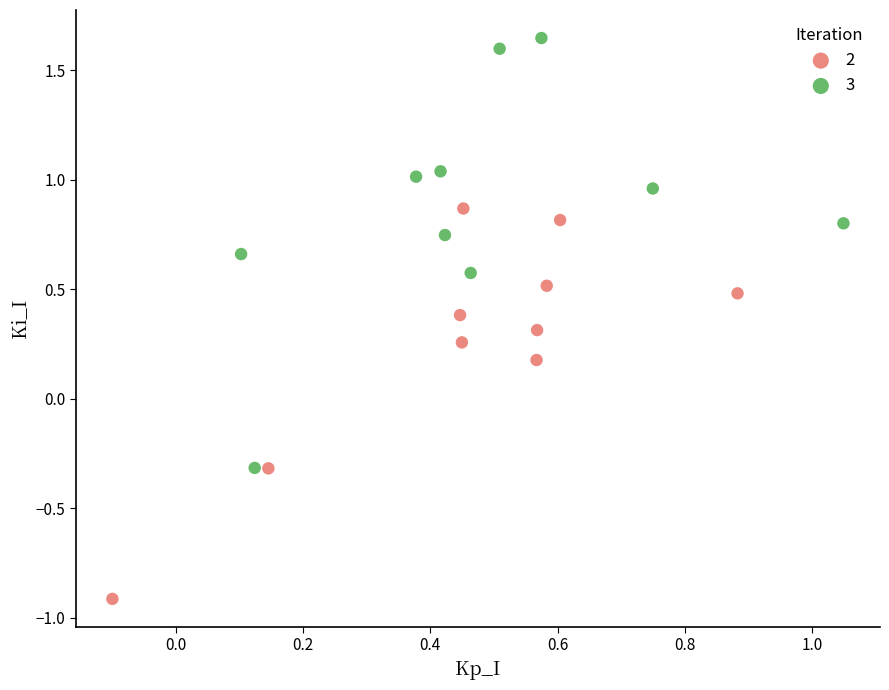

What are all the series names shown in the legend?

2, 3